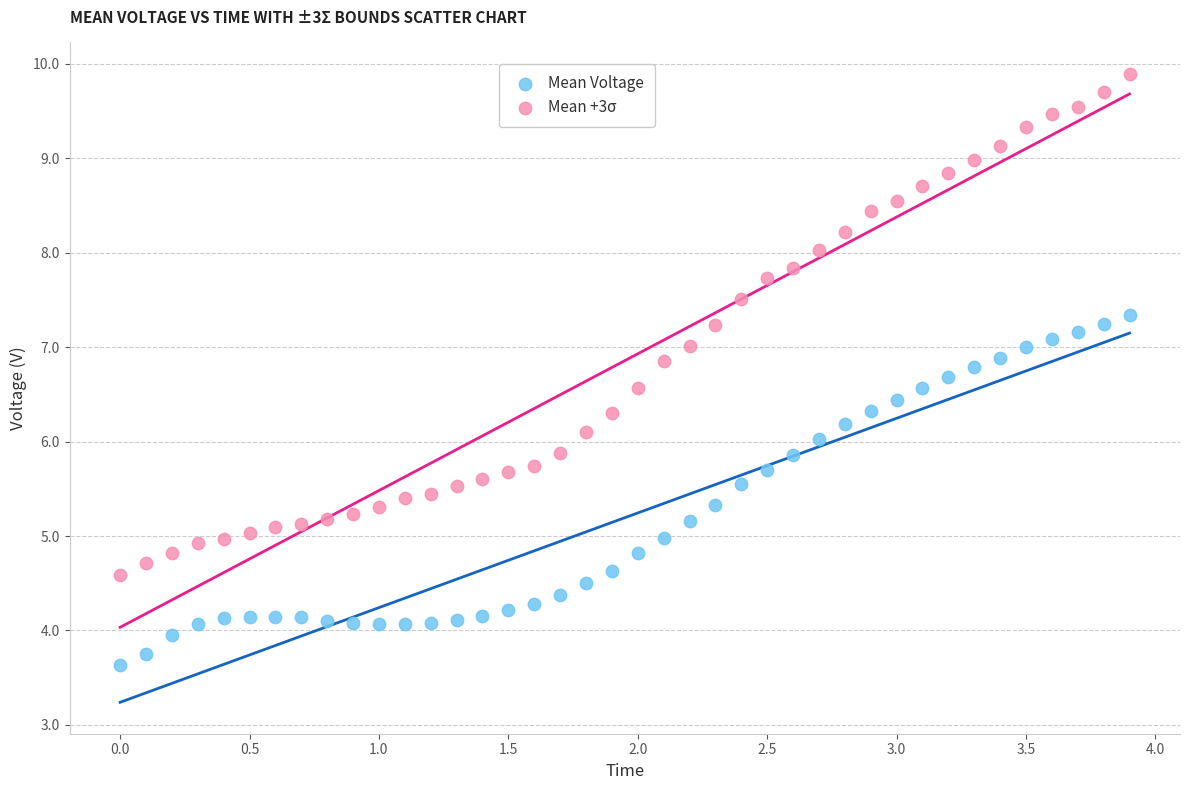

Across all data points, what is the range of X values (max minus min)?

3.9